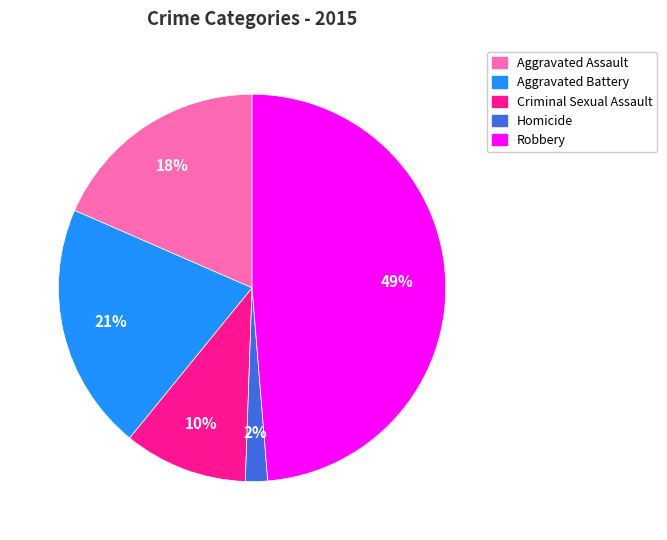

How many slices are in this pie chart?

5